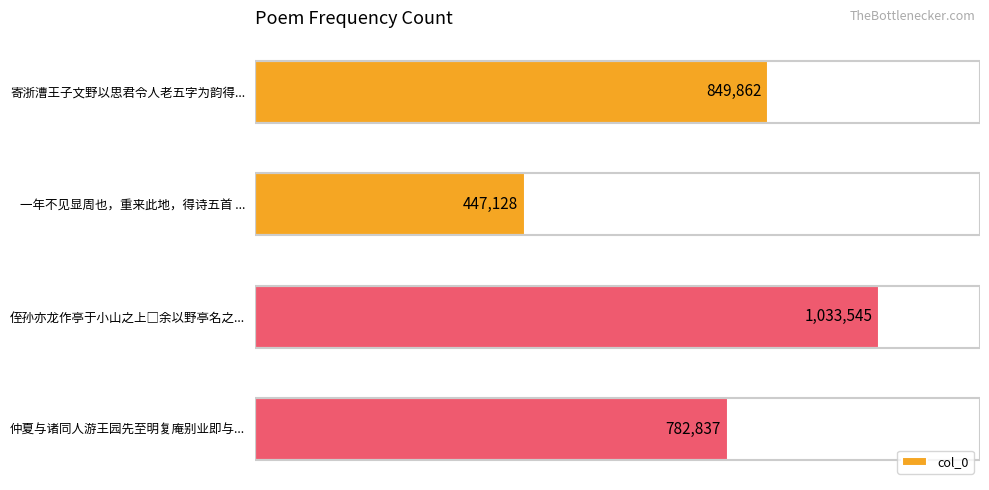

At which label is the value closest to 740336?

仲夏与诸同人游王园先至明复庵别业即与...